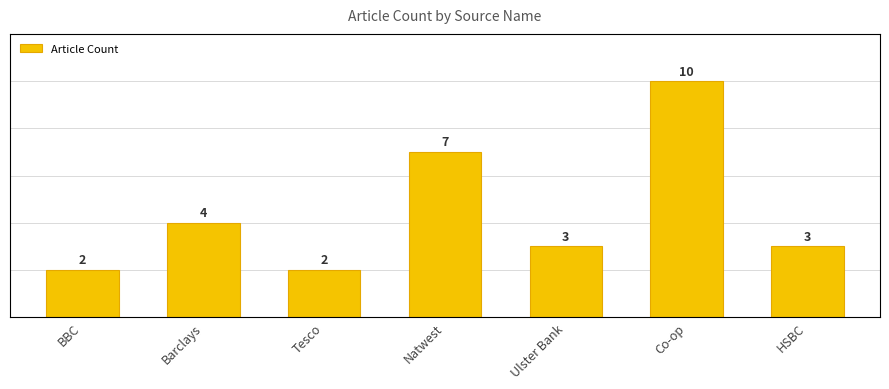

List the labels in order of value, largest first.

Co-op, Natwest, Barclays, Ulster Bank, HSBC, BBC, Tesco